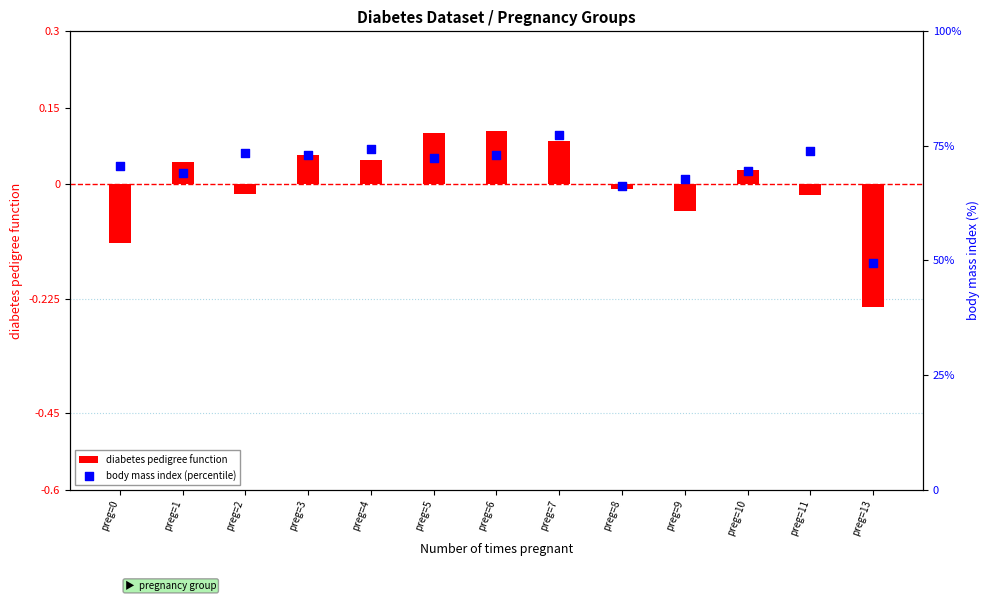

Which series has the largest Y range (max minus min)?

body mass index (percentile)